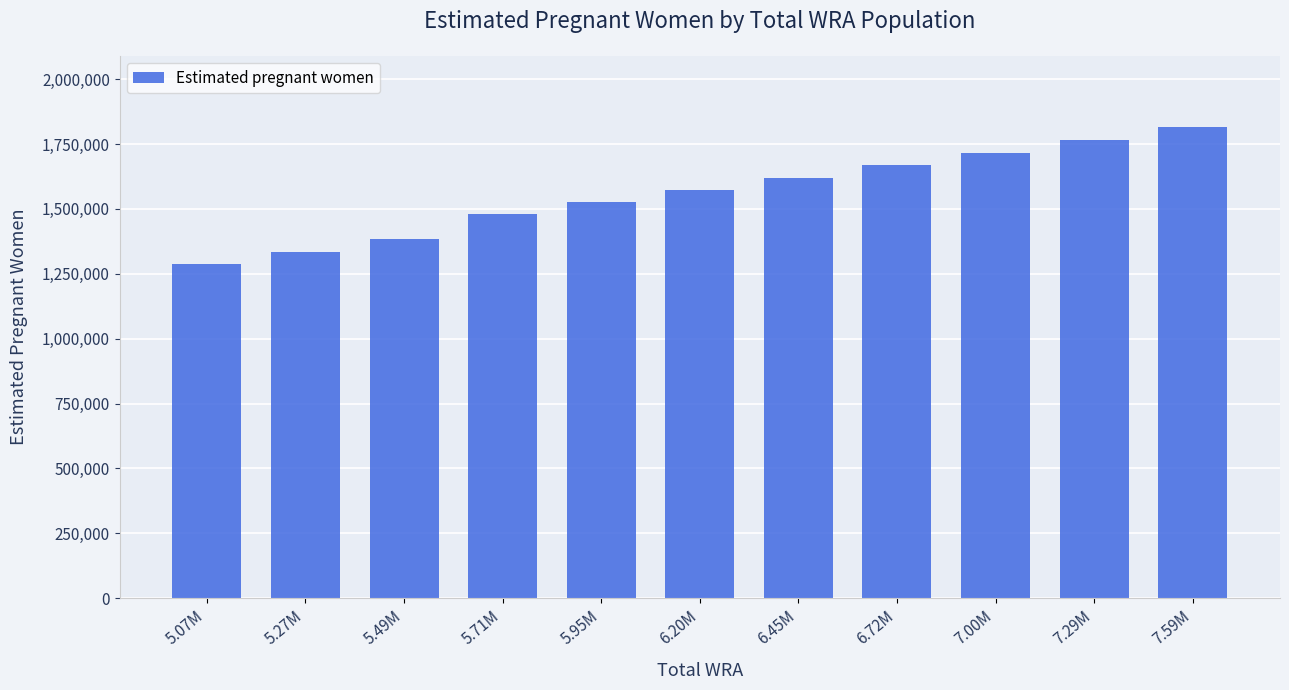

The value at 5.27M is 2135929.0. True or false?

False